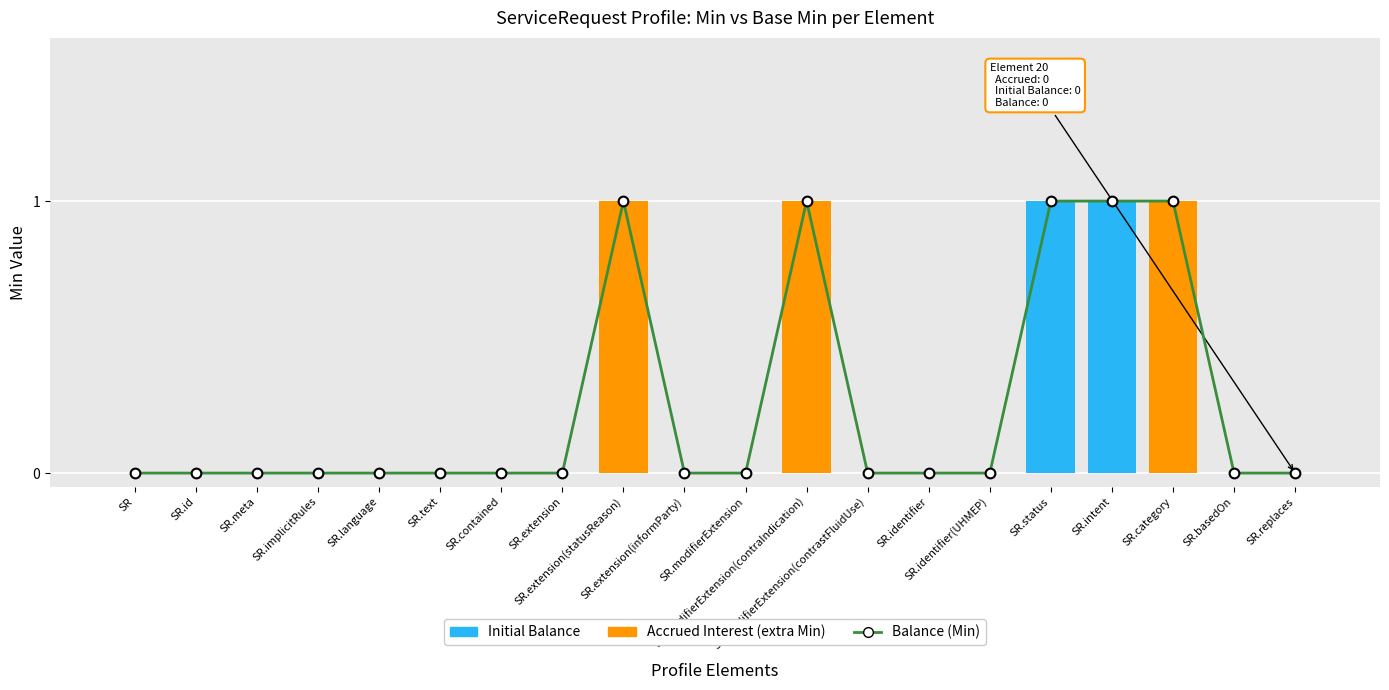

At how many categories does at least one series exceed 0?

5